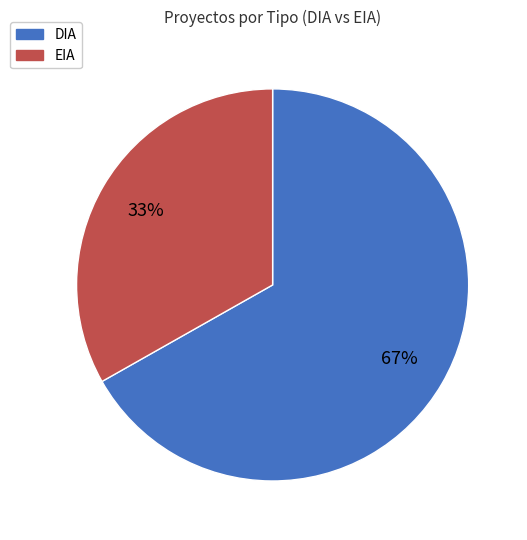

Approximately how many times larger is the value at EIA compared to DIA?

0.5